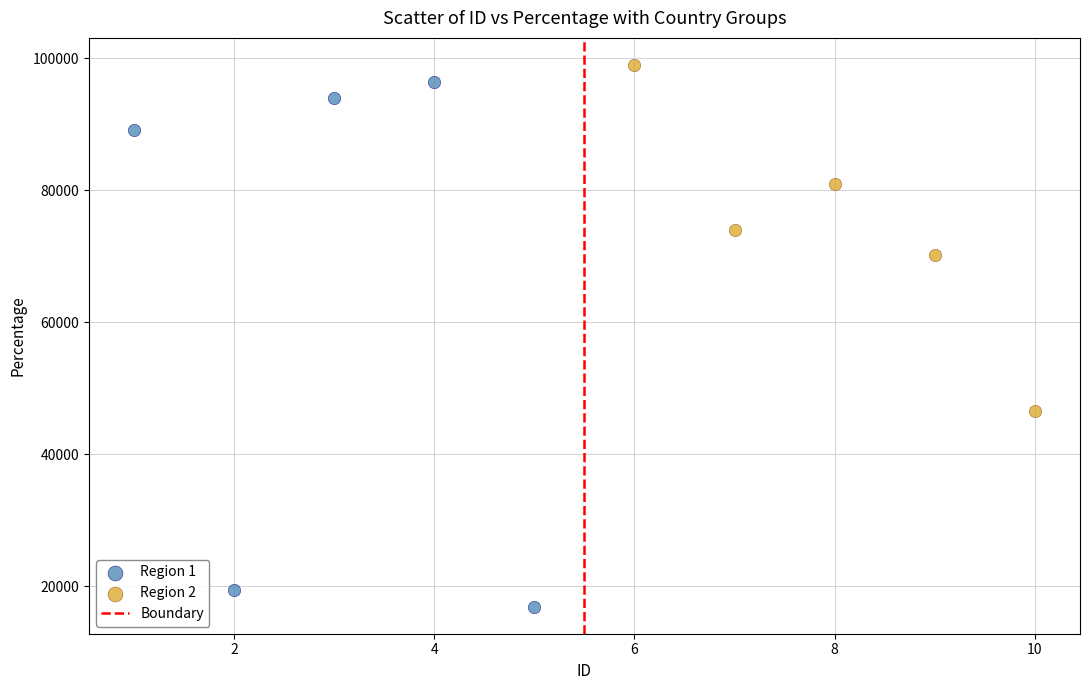

Which series contains the highest Y value?

Region 2